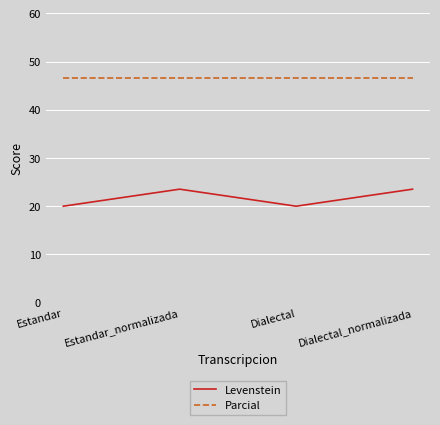

Reading left to right, transcribe all the data shown in this chart.

Levenstein: Estandar=20.0	Estandar_normalizada=23.5	Dialectal=20.0	Dialectal_normalizada=23.5
Parcial: Estandar=46.7	Estandar_normalizada=46.7	Dialectal=46.7	Dialectal_normalizada=46.7